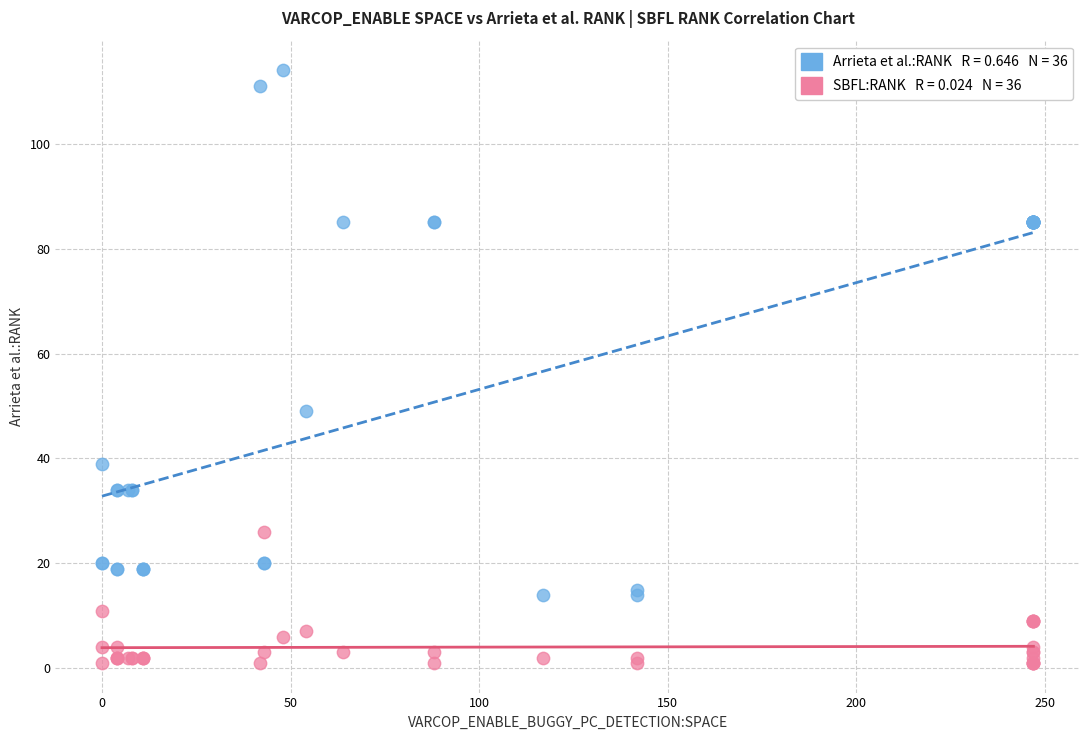

Across all series, what Y value is closest to 57?

49